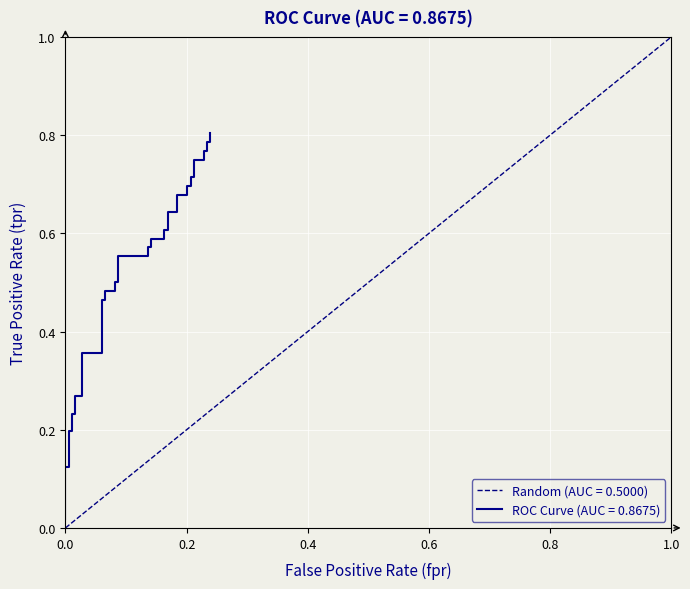

What is the greatest value displayed?

0.8